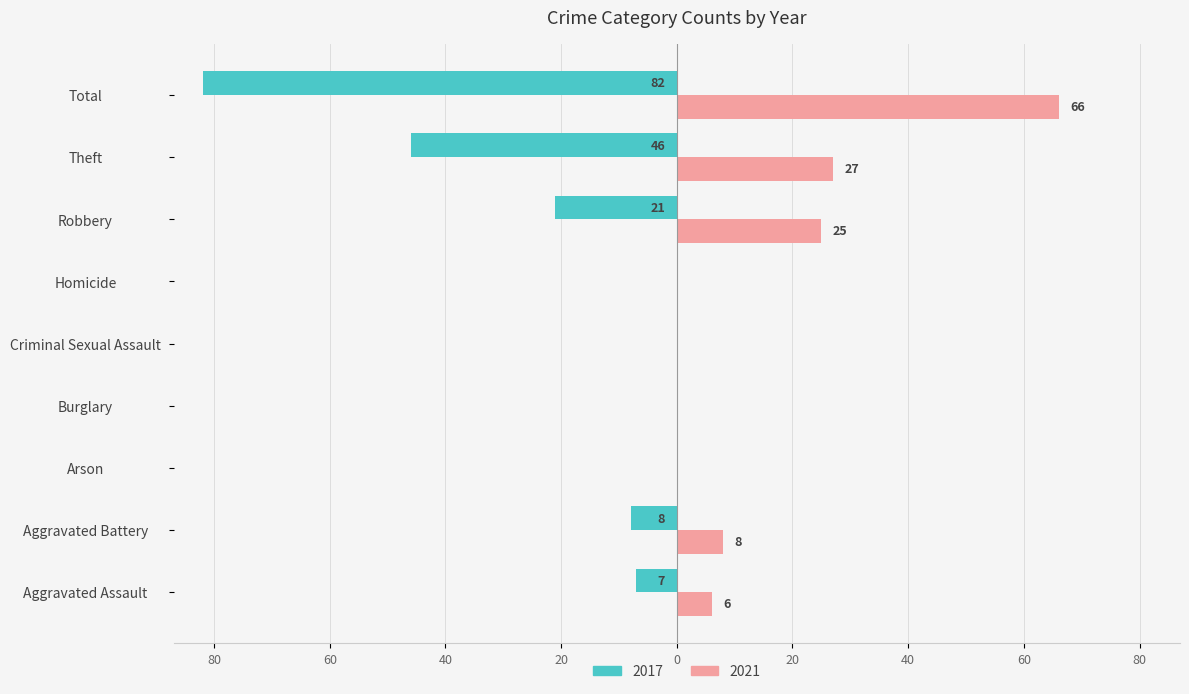

What are all the series names shown in the legend?

2017, 2021